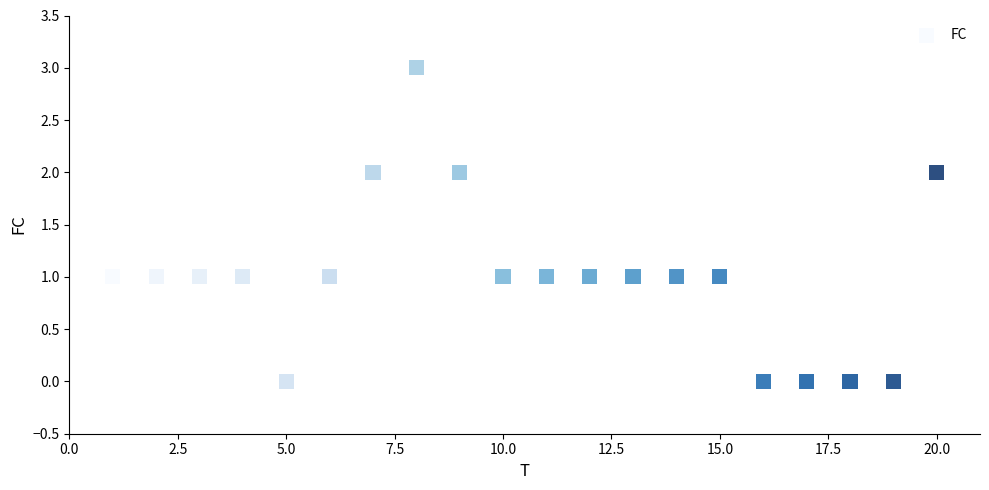

What is the range of X values (max minus min)?

19